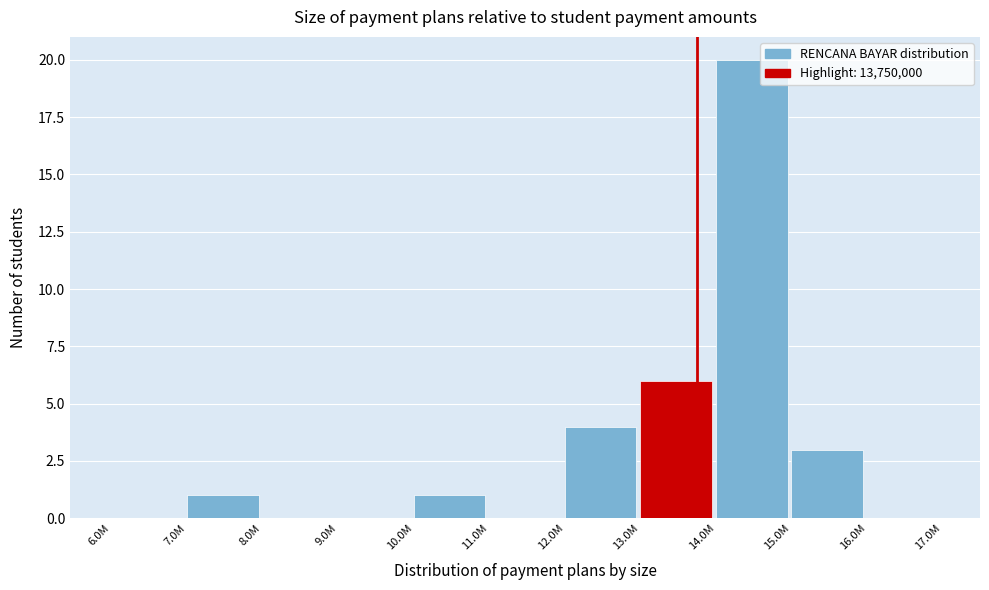

Reading right to left, list all the values displayed in this chart.

16.0M=0	15.0M=3	14.0M=20	13.0M=6	12.0M=4	11.0M=0	10.0M=1	9.0M=0	8.0M=0	7.0M=1	6.0M=0